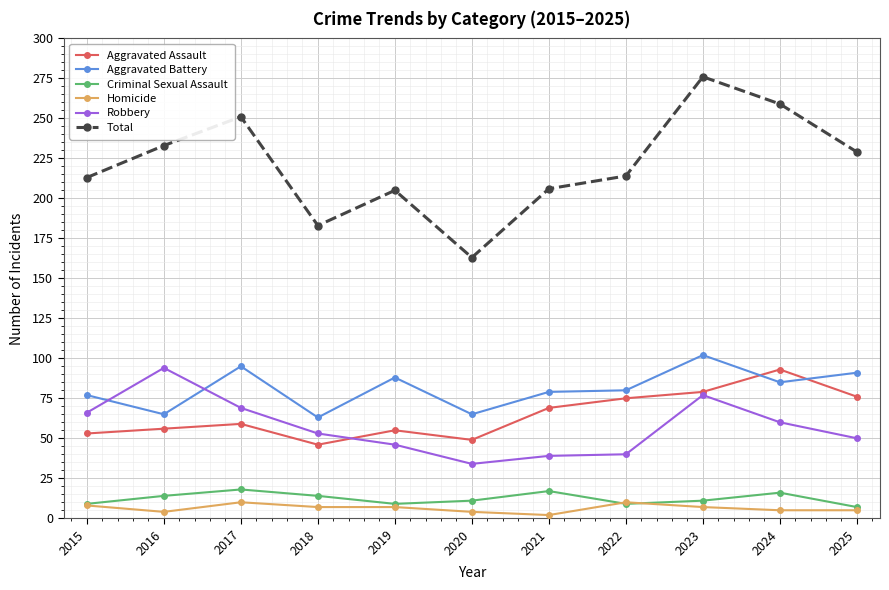

How many data points in Total are less than 214?

5